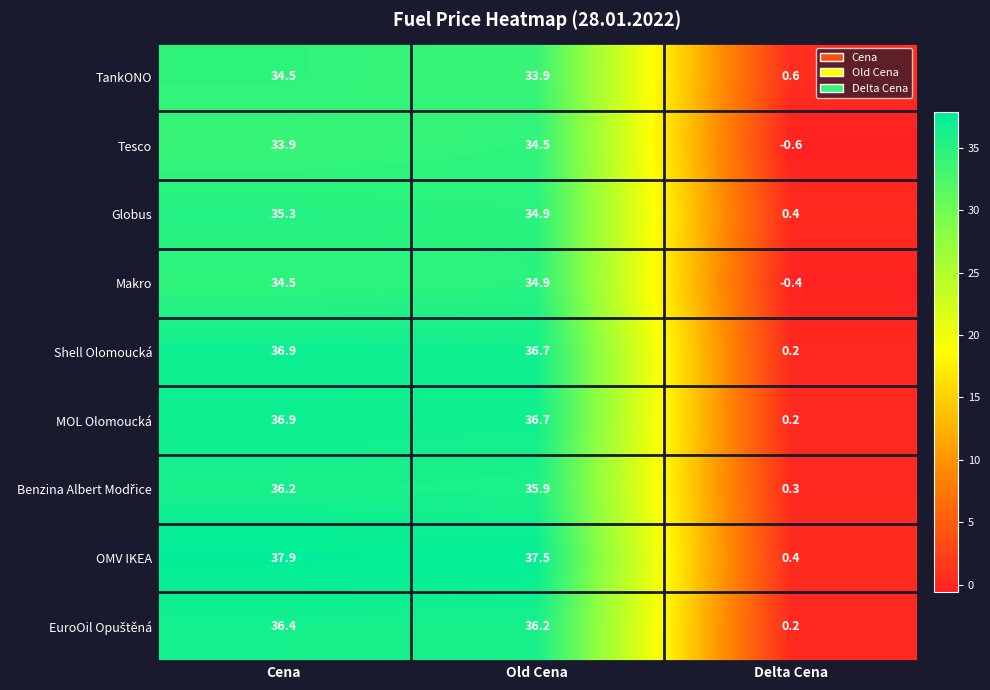

What is the total value across all series at Delta Cena?

1.3